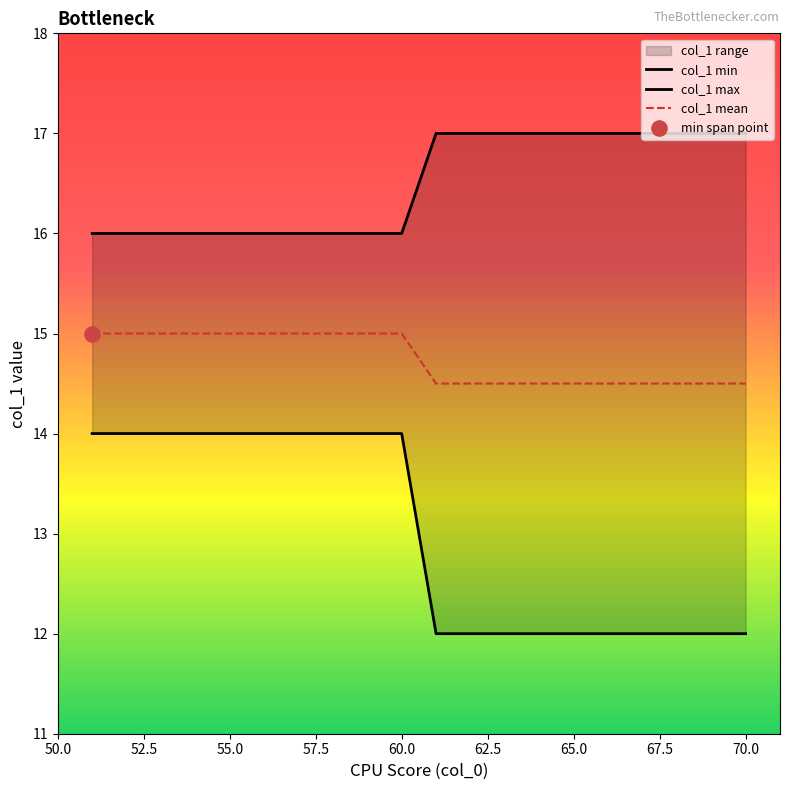

Is the value of col_1 mean at 57.5 greater than the value of col_1 min at 17?

Yes